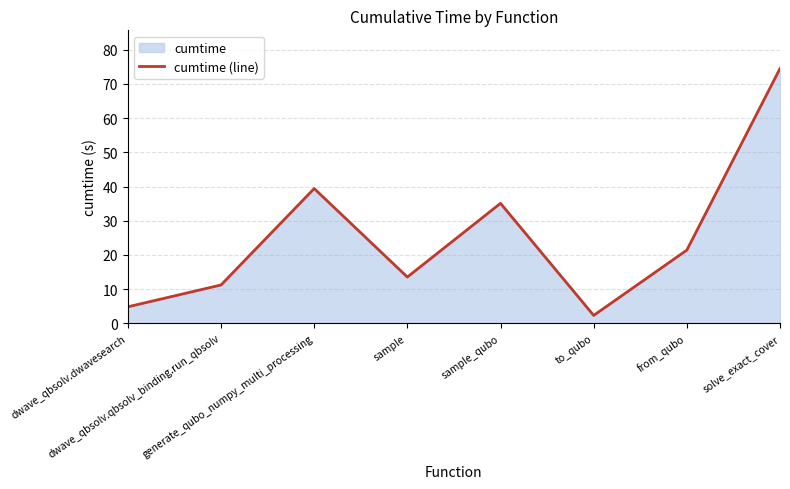

What is the maximum value shown in the chart?

74.5